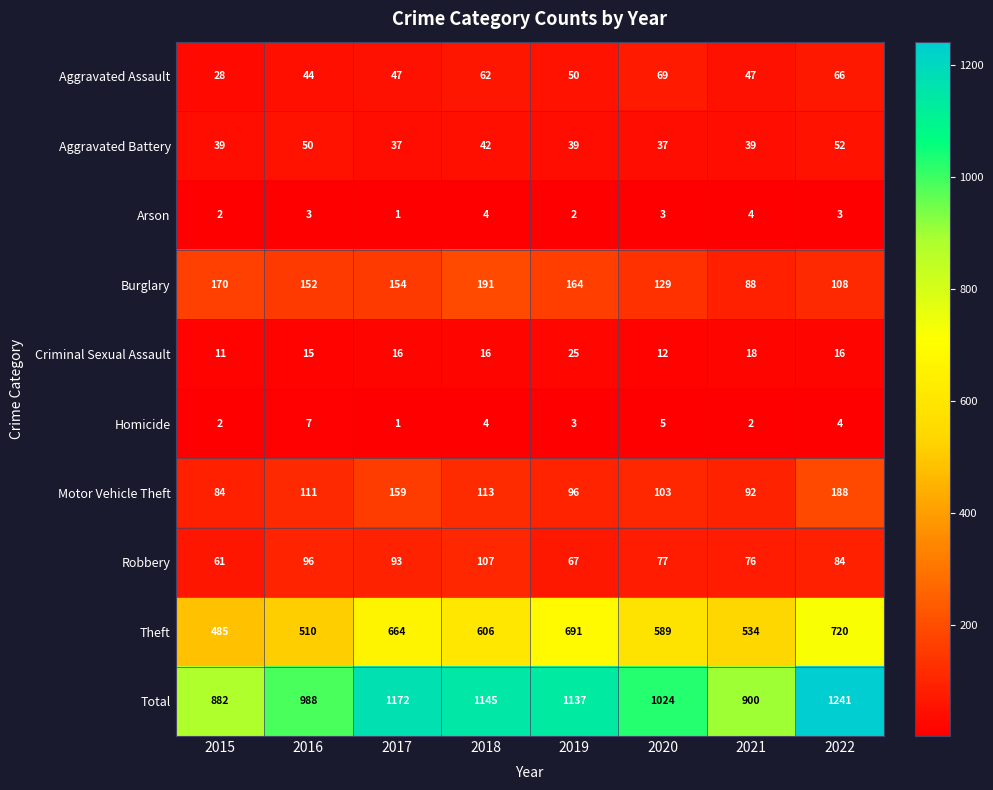

Rank the categories by Theft value from highest to lowest.

2022, 2019, 2017, 2018, 2020, 2021, 2016, 2015